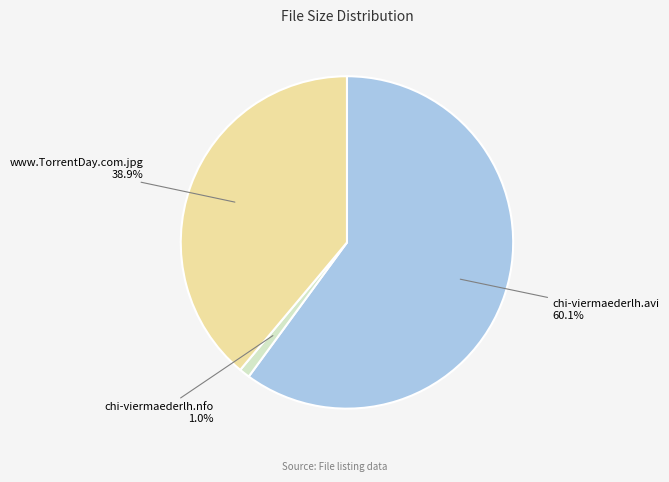

Is there a majority slice in this chart?

Yes